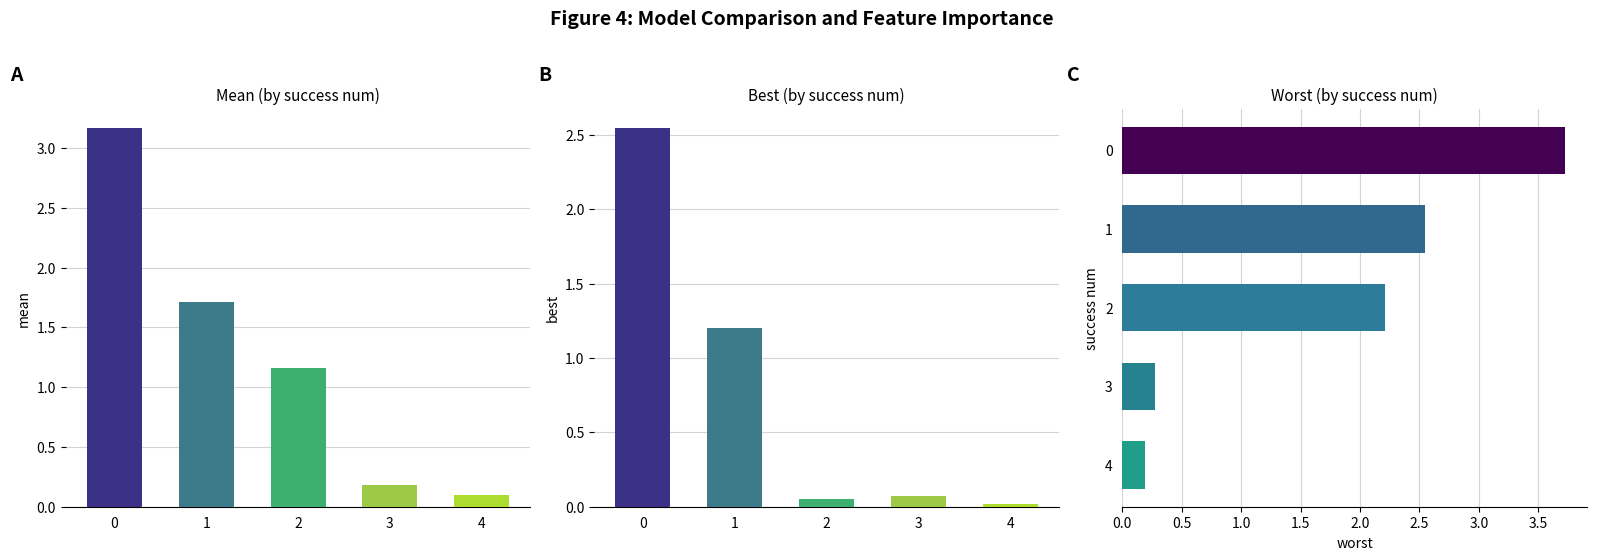

What is the value of the worst bar at the 5th from the left?

0.2